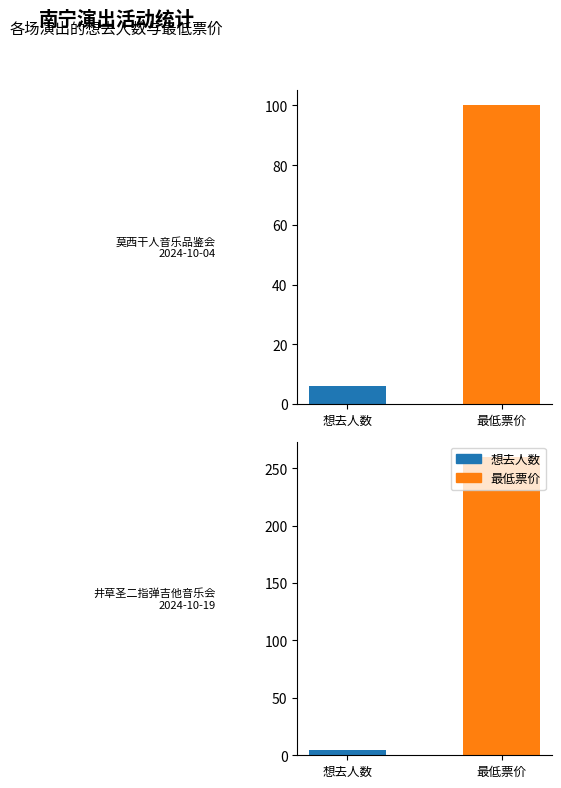

Count the number of categories in the chart.

2